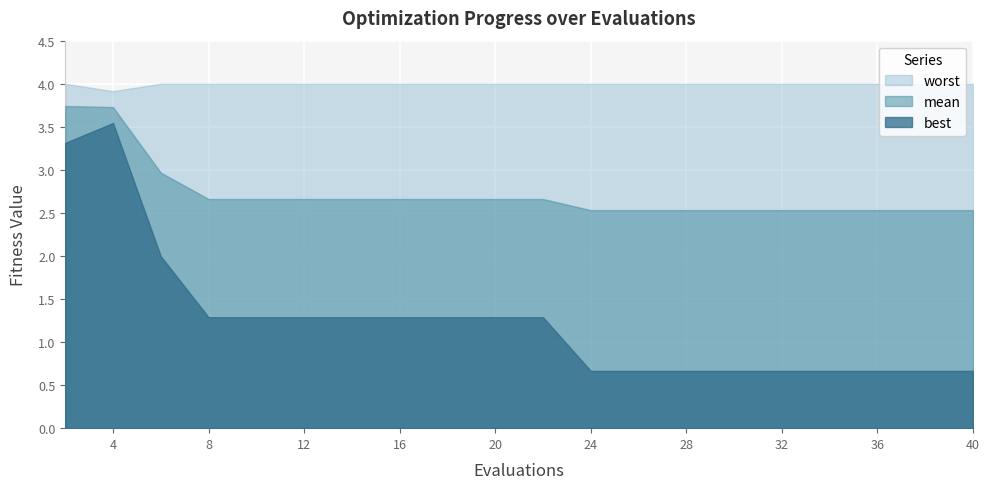

How many lines are shown in the chart?

3